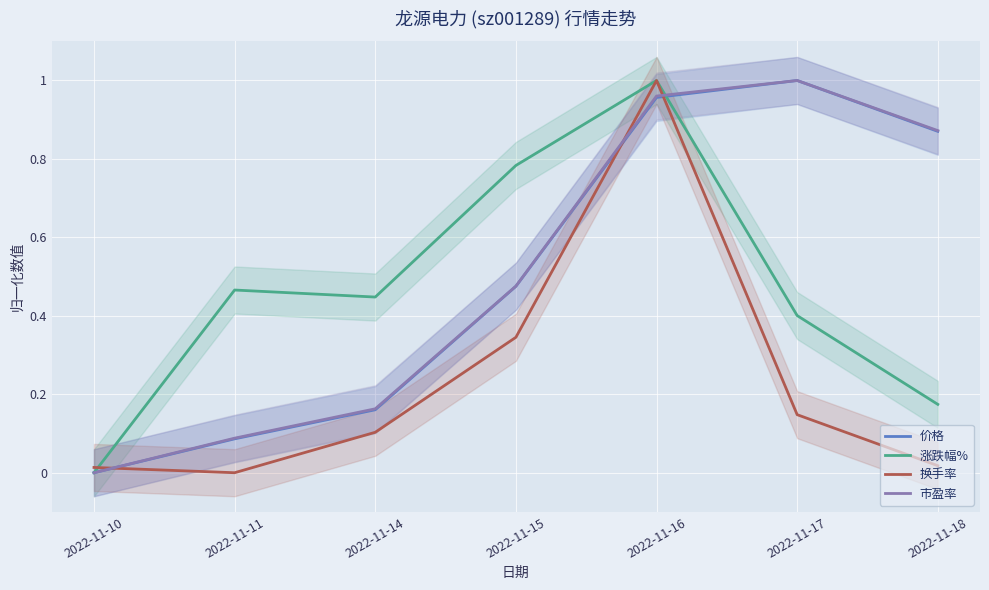

Reading left to right, what are all the values shown in this chart?

价格: 0.0	0.1	0.2	0.5	1.0	1.0	0.9
涨跌幅%: 0.0	0.5	0.4	0.8	1.0	0.4	0.2
换手率: 0.0	0.0	0.1	0.3	1.0	0.1	0.0
市盈率: 0.0	0.1	0.2	0.5	1.0	1.0	0.9